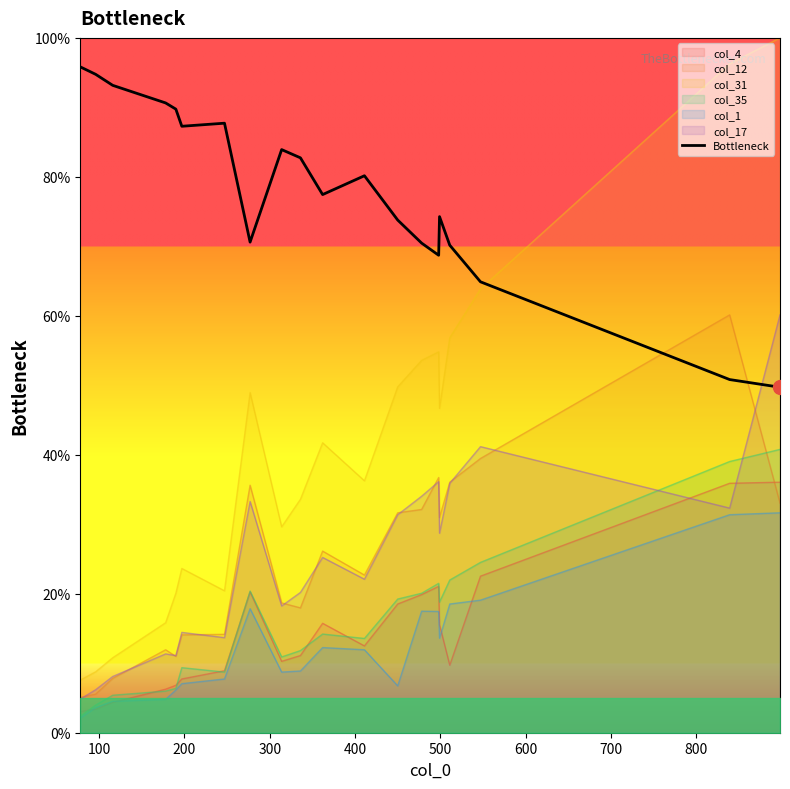

True or false: col_1 and col_31 cross at least once.

False